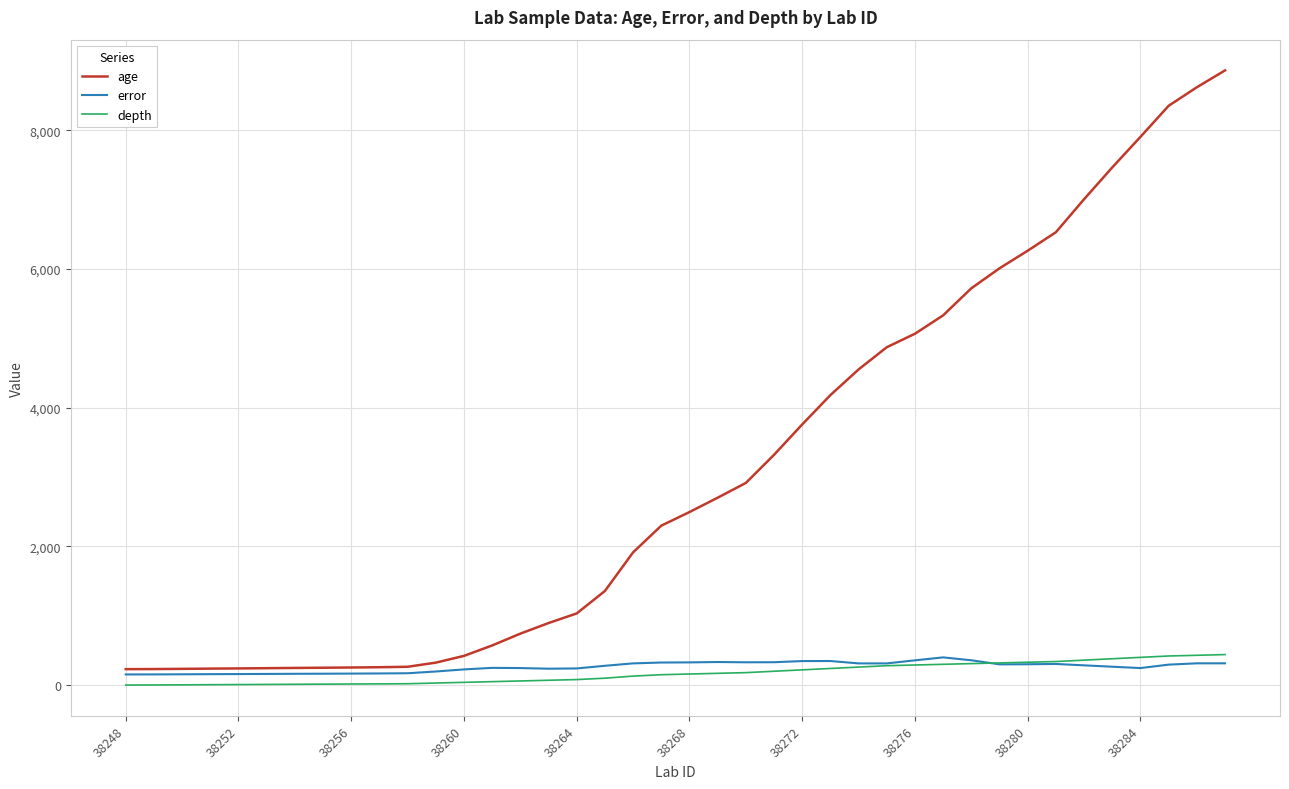

Which series has the largest range (max minus min)?

age